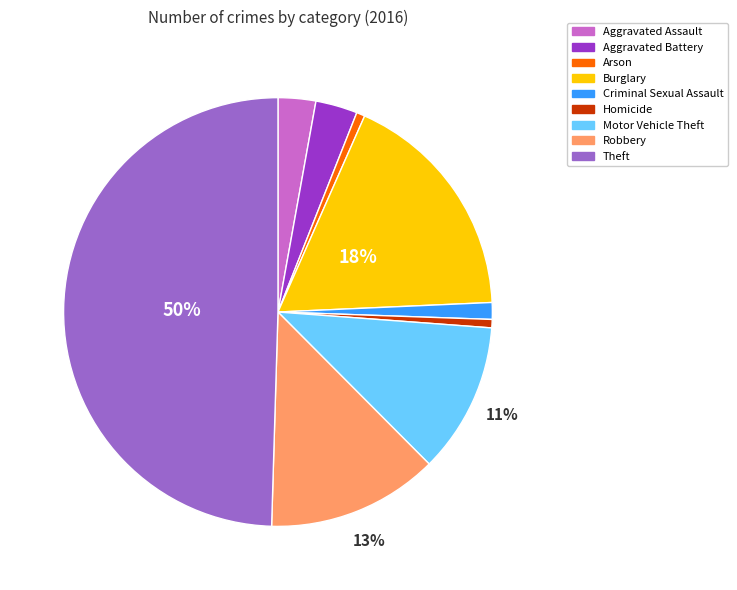

To the nearest percent, what is the combined percentage of Burglary and Robbery?

31%